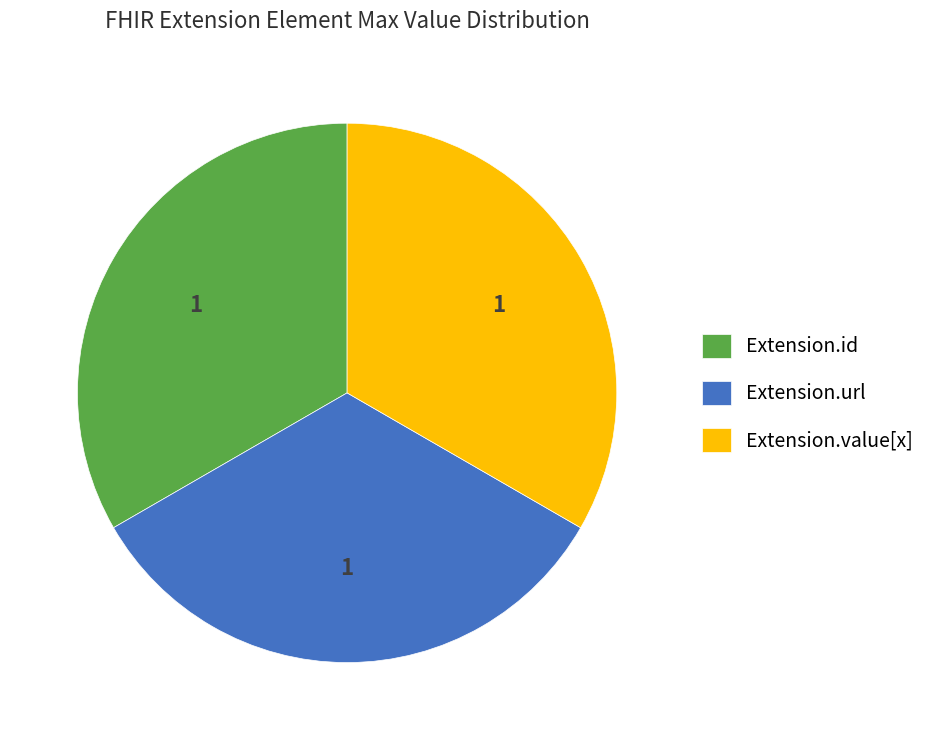

Is it true that Extension.url is 33% of the pie?

True